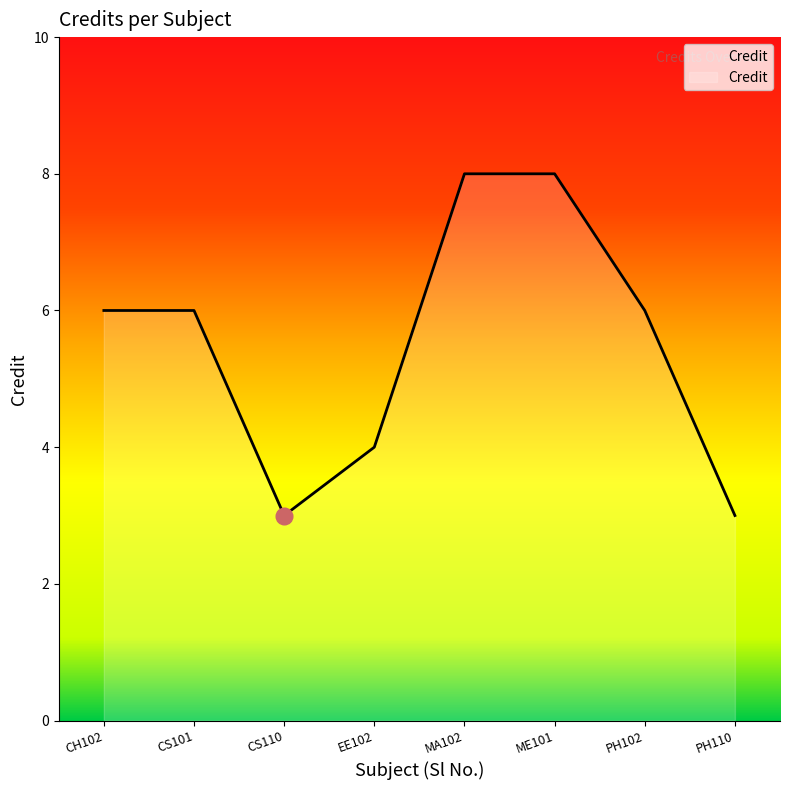

Reading left to right, extract all data points from this chart.

6	6	3	4	8	8	6	3